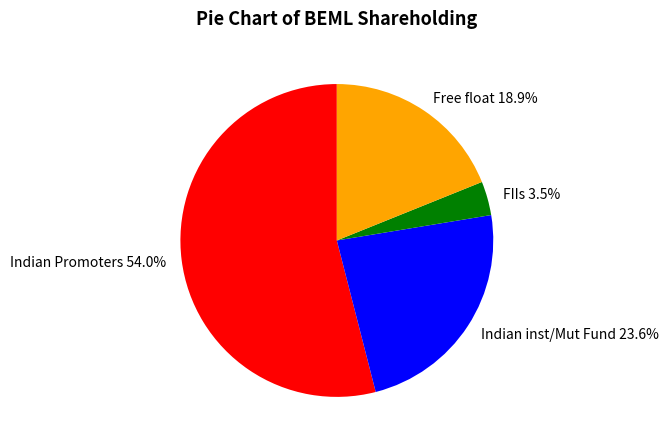

What is the total percentage of Free float and Indian inst/Mut Fund?

42.5%